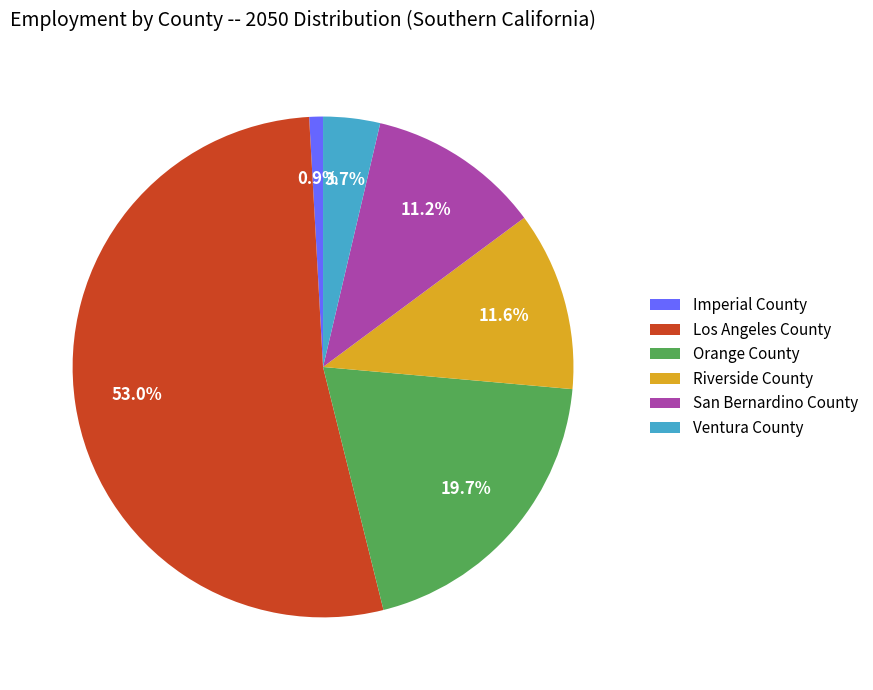

Which category has the biggest portion of the pie?

Los Angeles County